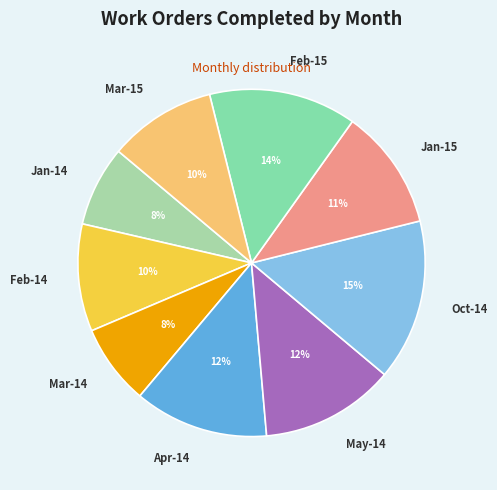

Which category has the biggest portion of the pie?

Oct-14